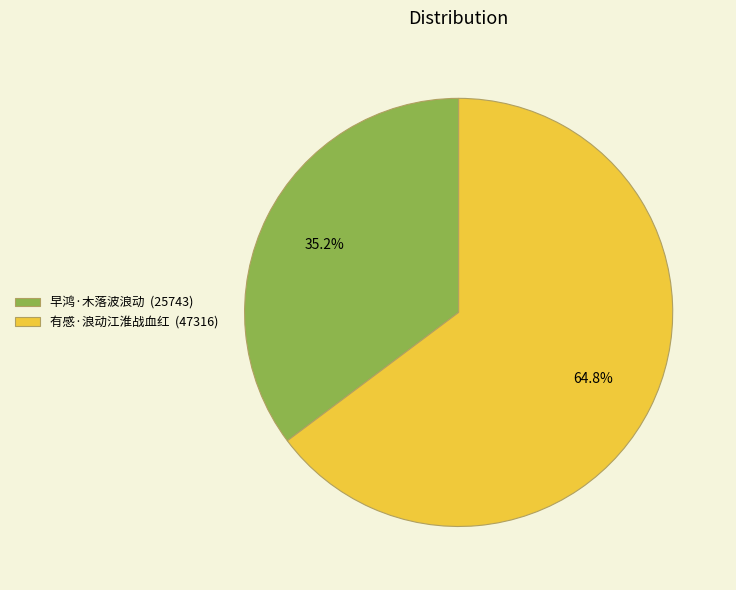

To the nearest percent, what portion does 有感·浪动江淮战血红 represent?

65%